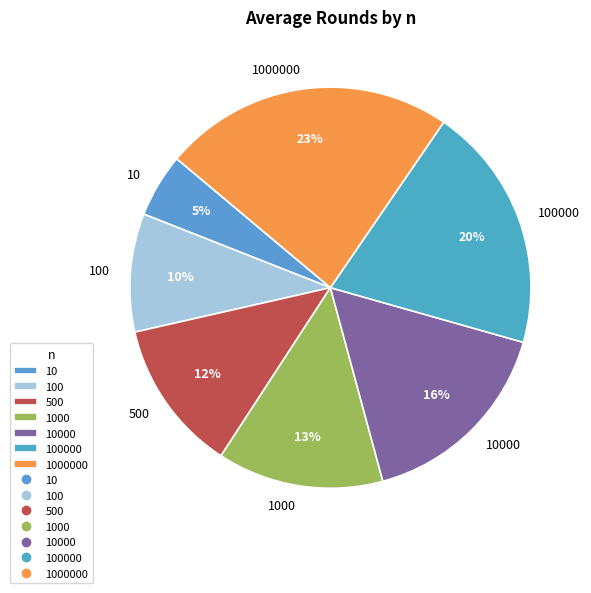

Count the number of slices in the pie.

7